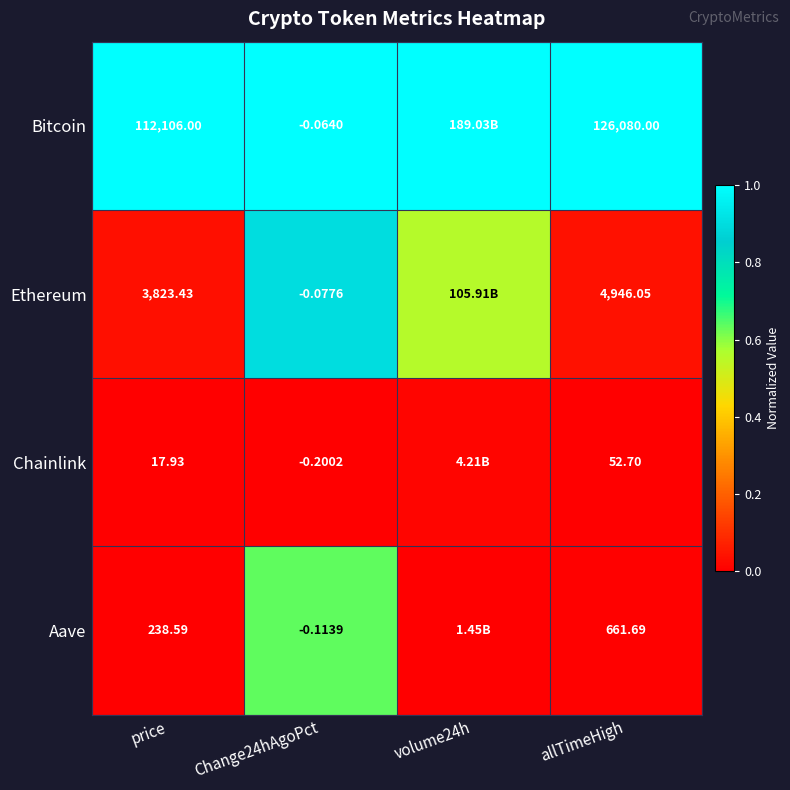

Is the value of Ethereum at allTimeHigh greater than the value of Chainlink at allTimeHigh?

Yes